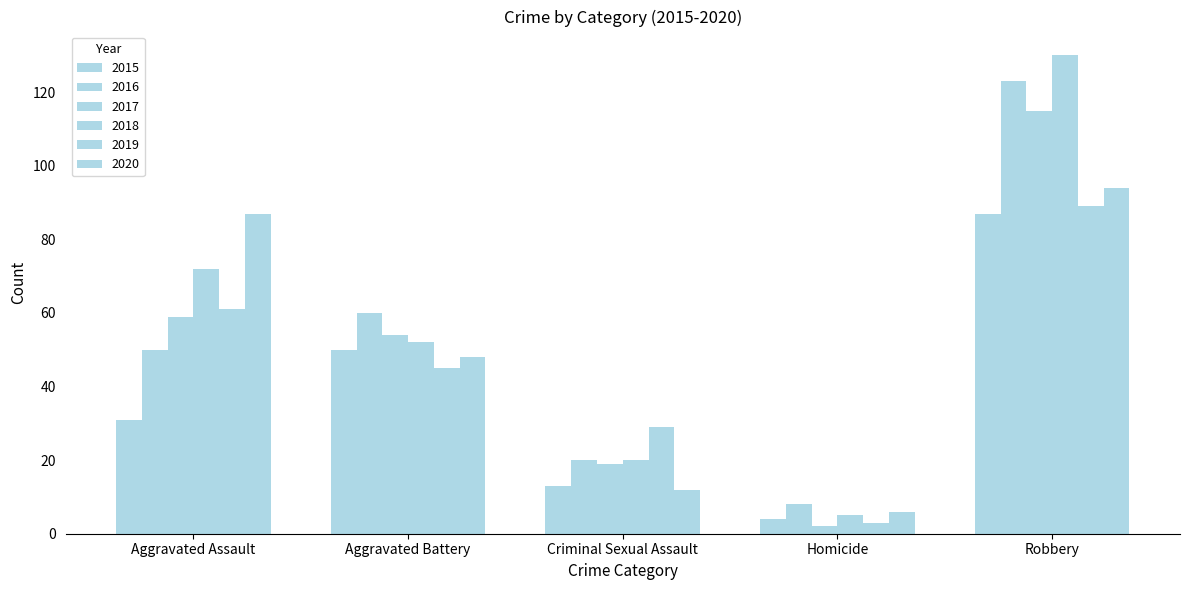

The value of 2015 at Robbery is 118. True or false?

False